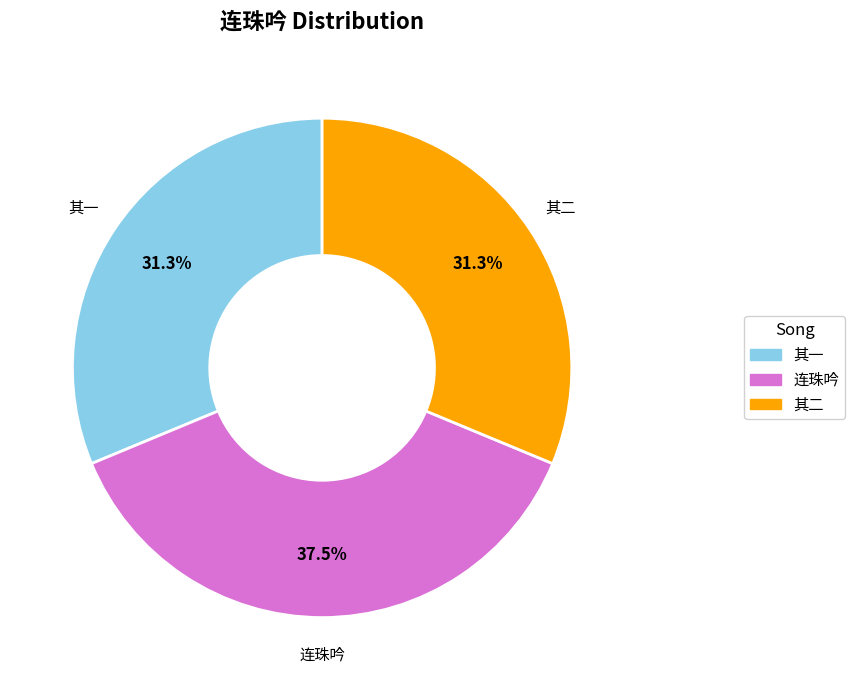

Is there any slice that represents more than half of the pie?

No